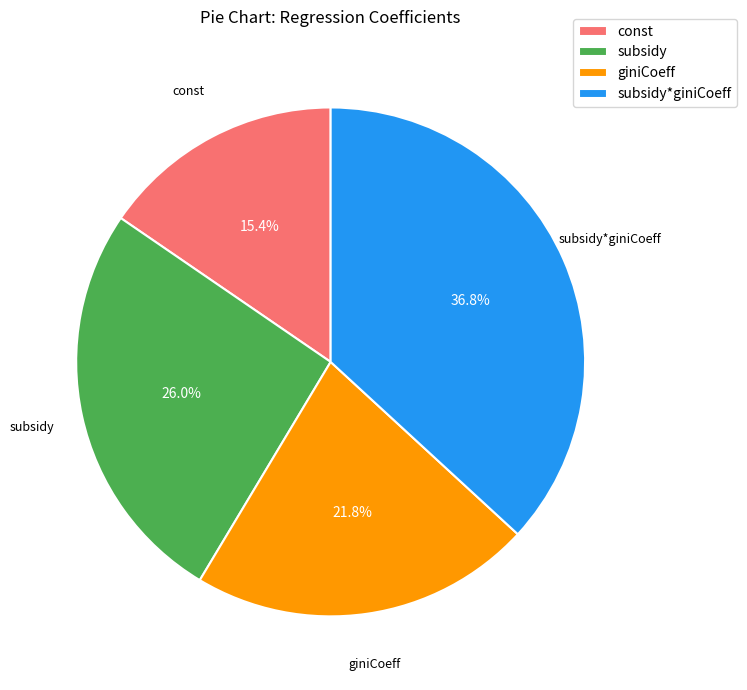

Between subsidy*giniCoeff and const, which is larger?

subsidy*giniCoeff